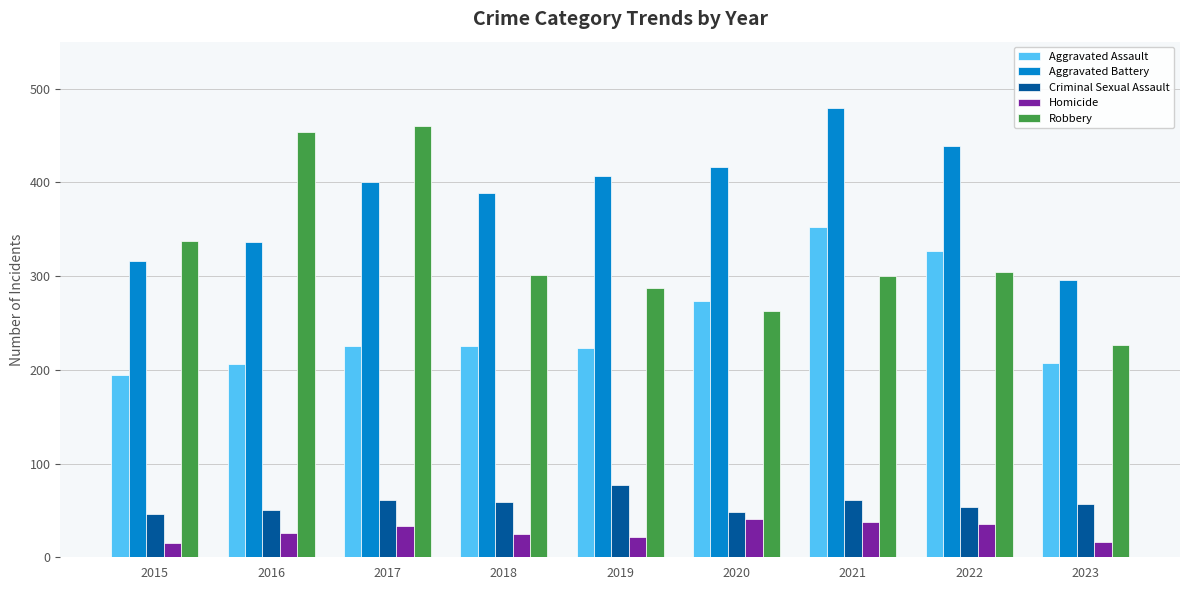

What is the sum of the Homicide values at 2021 and 2016?

64